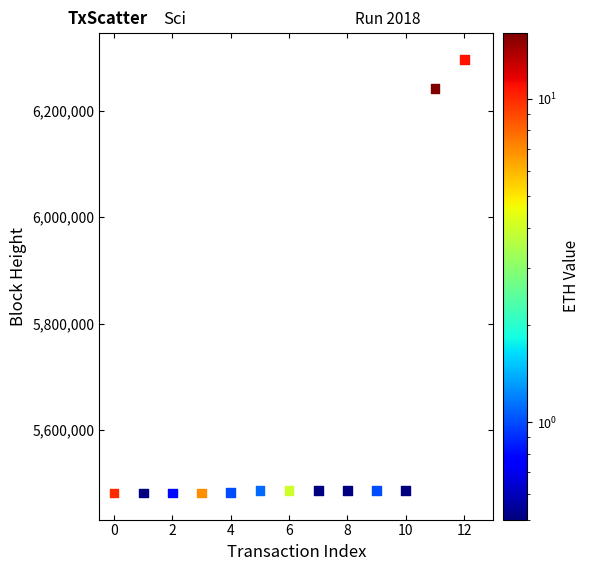

What Y value in the scatter plot is closest to 5889065?

6241539